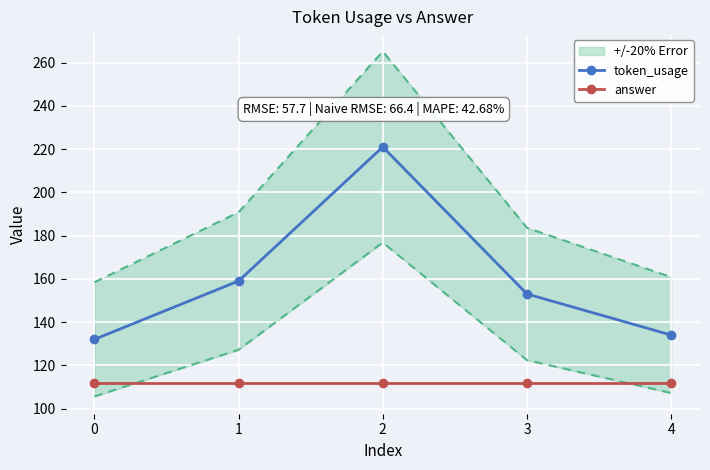

What is the sum of all answer values?

560